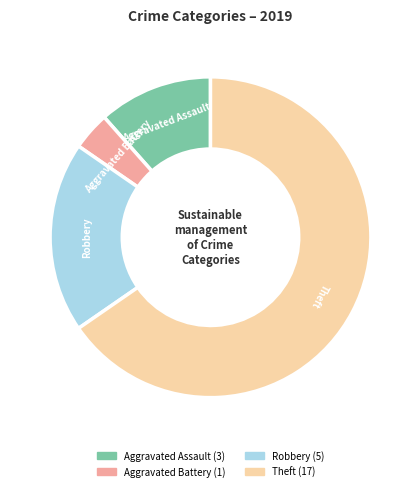

True or false: Robbery accounts for 34% of the total.

False